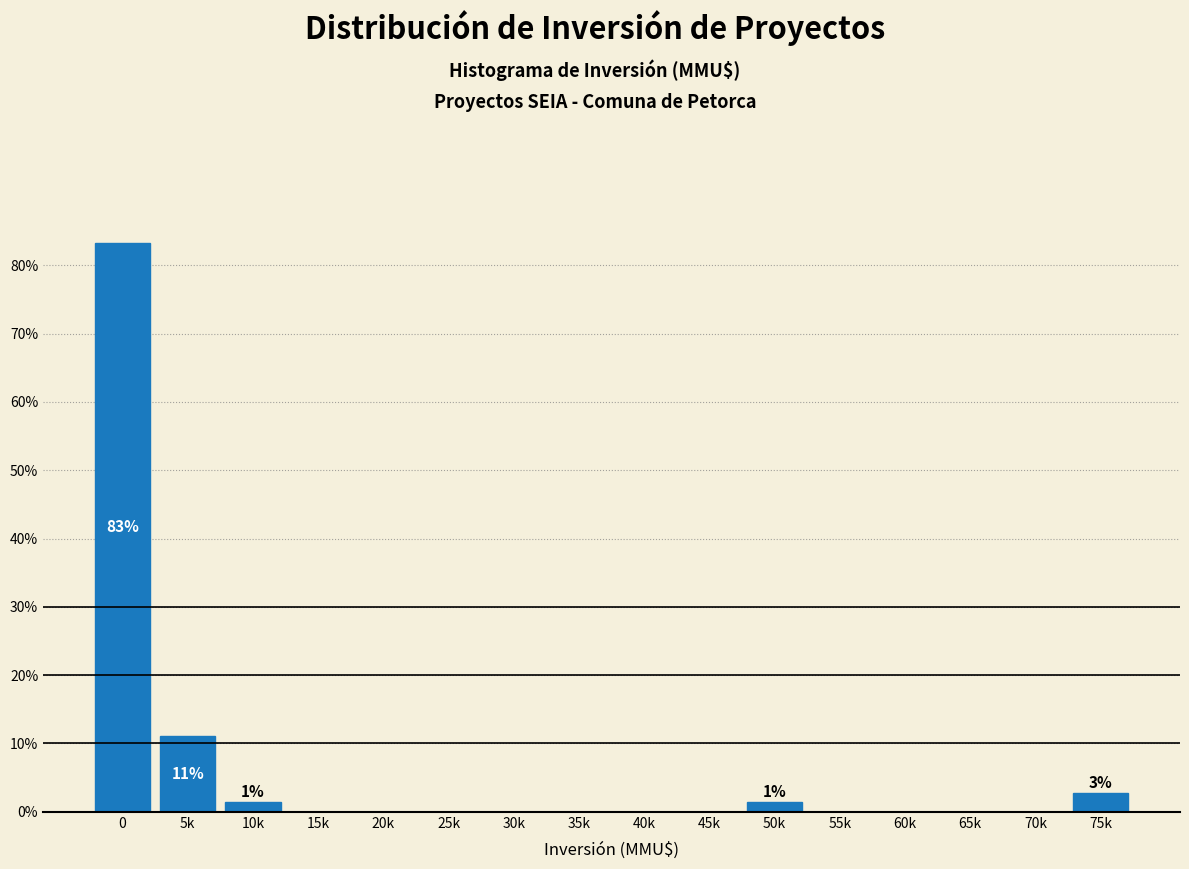

Reading right to left, list all the values displayed in this chart.

75k=2.8	70k=0.0	65k=0.0	60k=0.0	55k=0.0	50k=1.4	45k=0.0	40k=0.0	35k=0.0	30k=0.0	25k=0.0	20k=0.0	15k=0.0	10k=1.4	5k=11.1	0=83.3